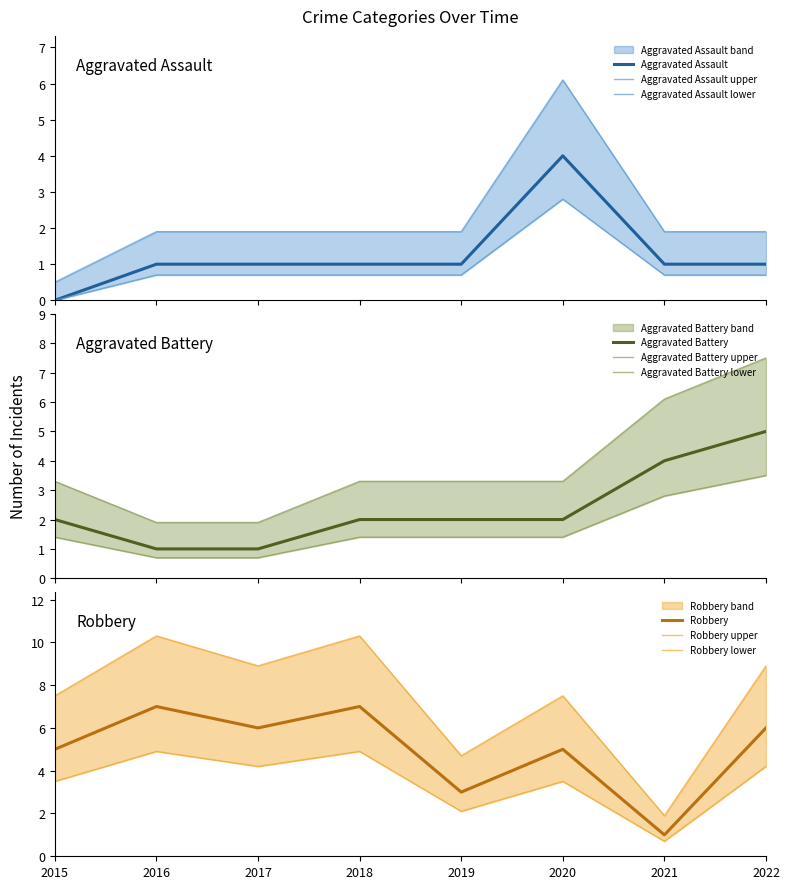

How many lines are shown in the chart?

3